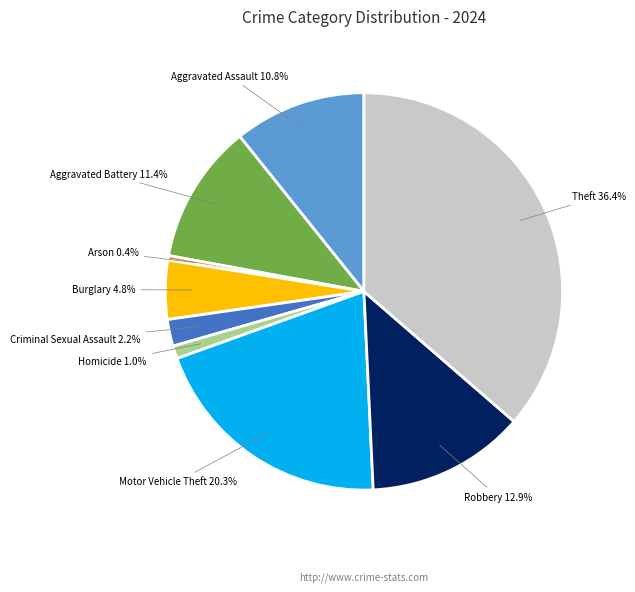

What percentage is the Aggravated Assault slice, to the nearest percent?

11%